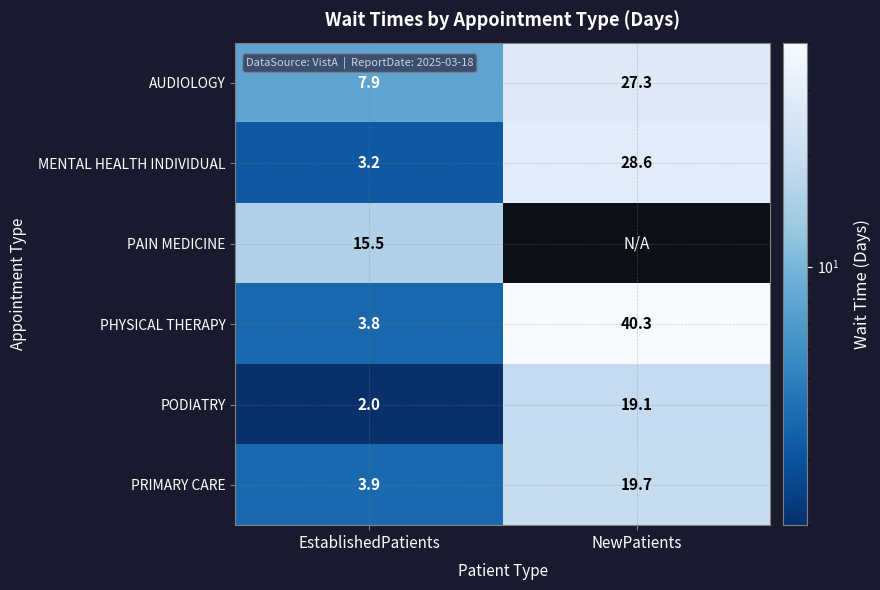

What is the greatest value displayed?

40.3